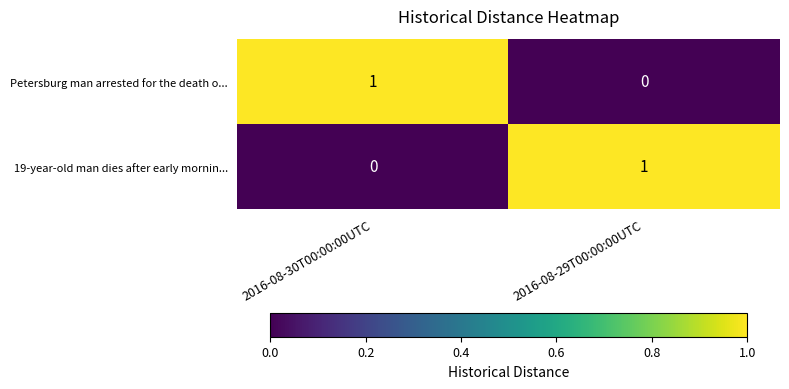

Rank the categories by Petersburg man arrested for the death o... value from highest to lowest.

2016-08-30T00:00:00UTC, 2016-08-29T00:00:00UTC